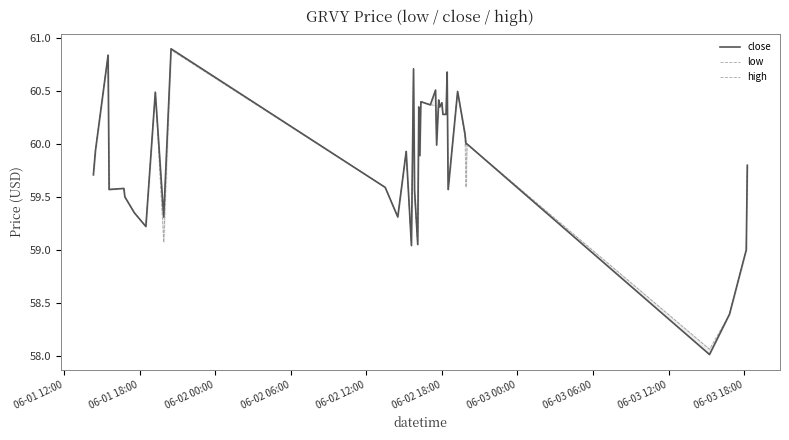

How many lines are shown in the chart?

3